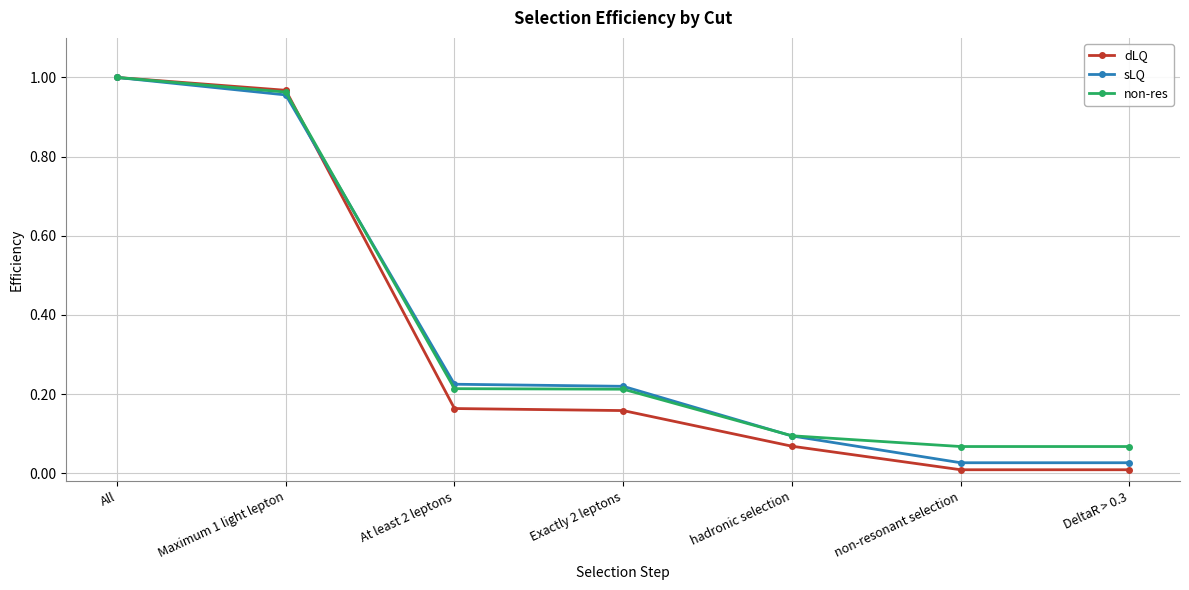

What is the label of the 2nd point from the right?

non-resonant selection